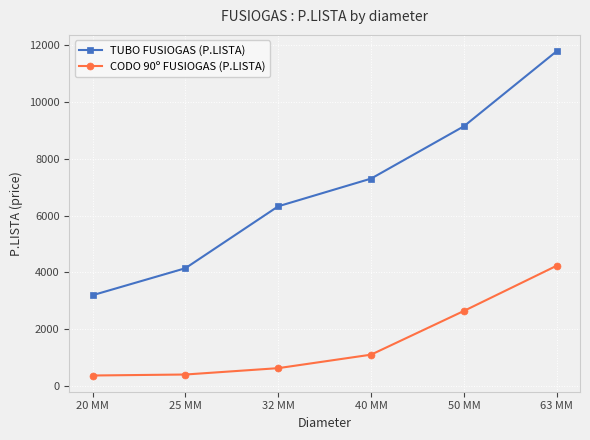

What is the label of the 6th point from the right?

20 MM